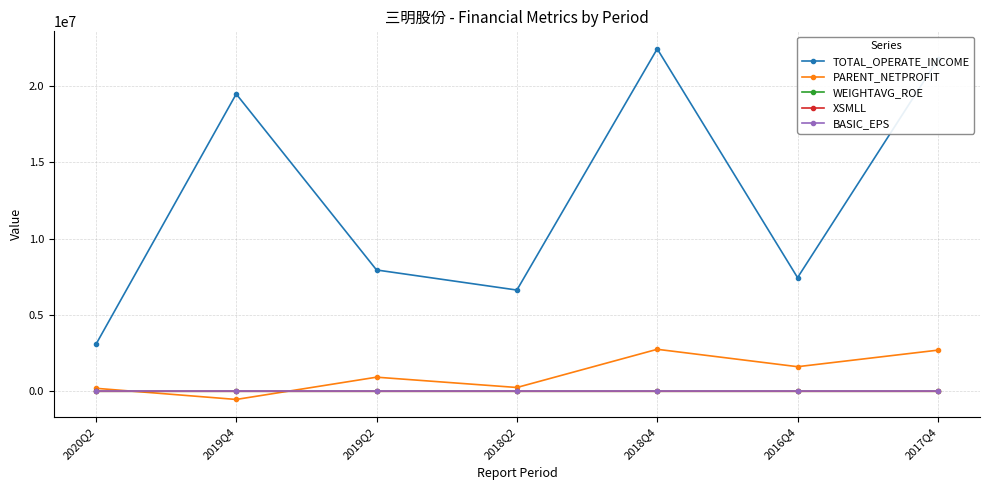

What is the label of the 2nd point from the right?

2016Q4